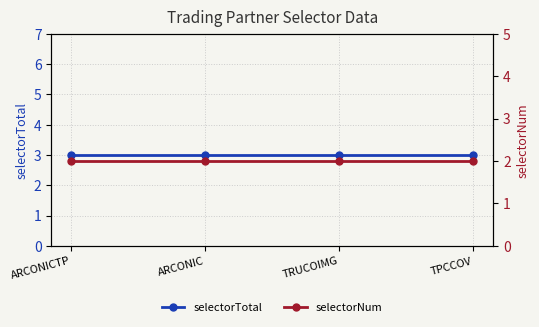

What value does the selectorNum series have at TRUCOIMG?

2